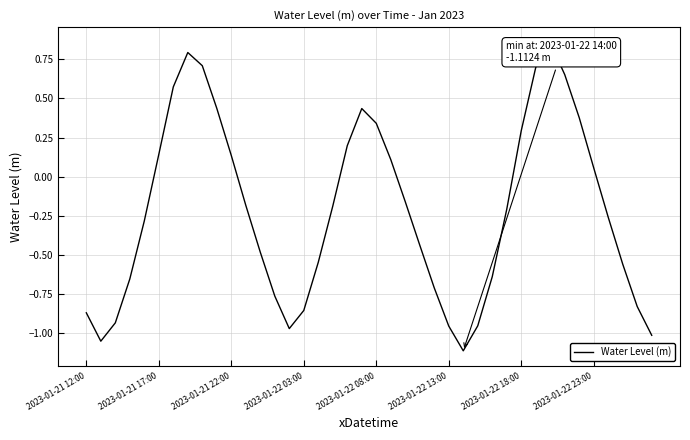

How many interior local peaks (higher than both neighbors) does the data have?

3